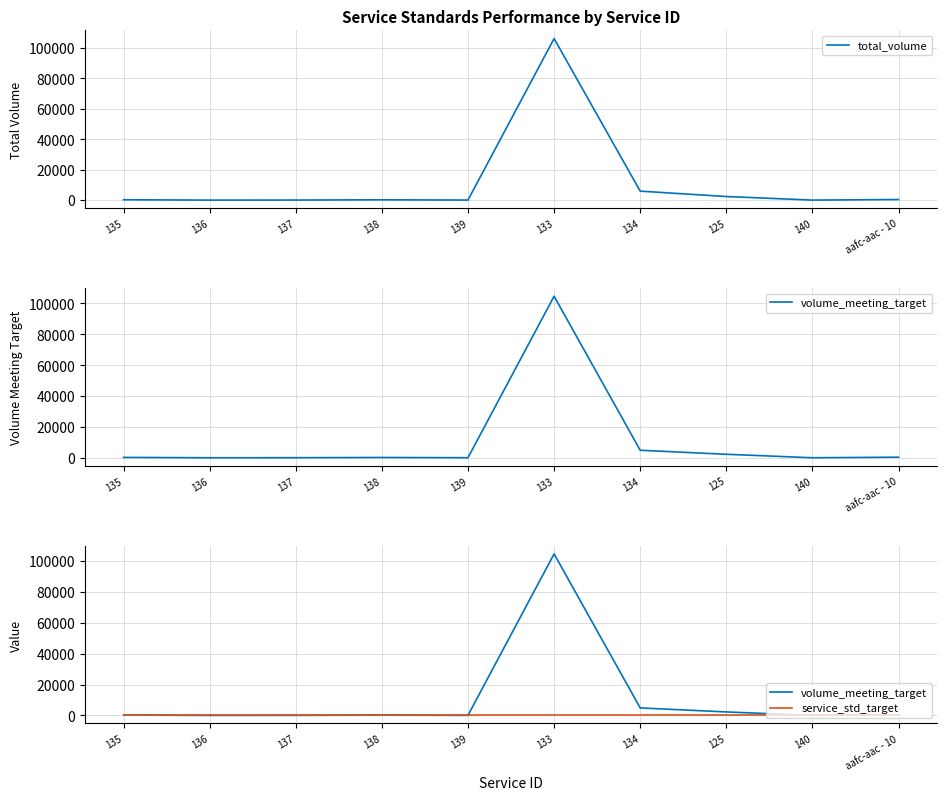

Is this an area chart (filled region under the line)?

No